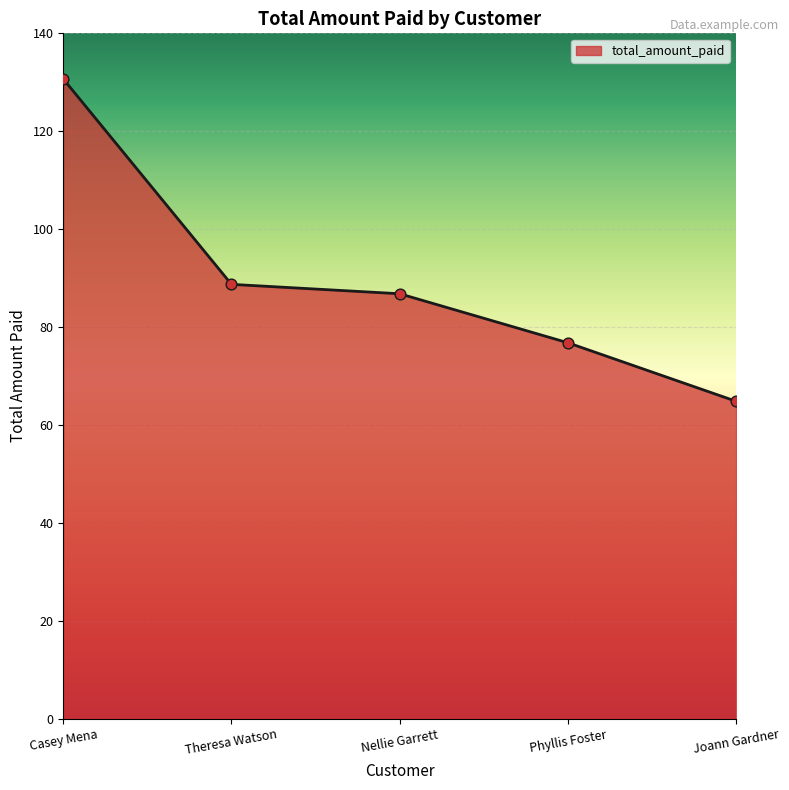

Between Casey Mena and Joann Gardner, which is larger?

Casey Mena